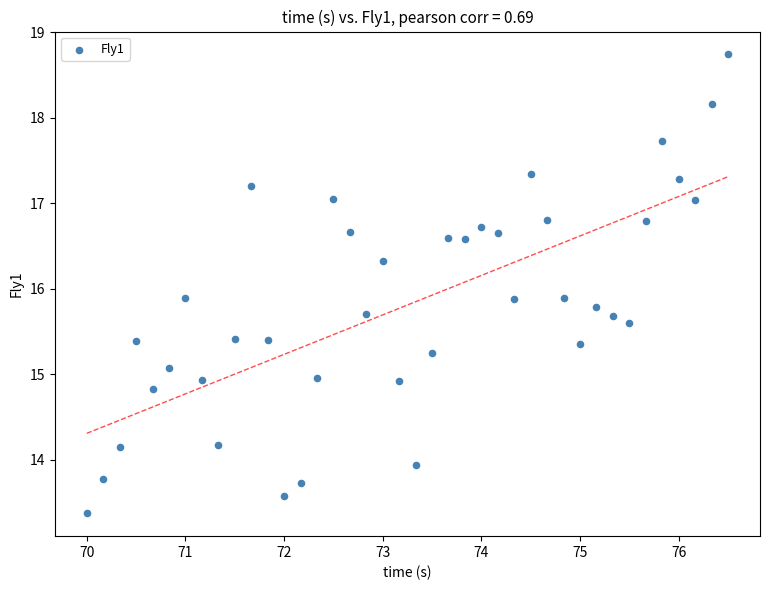

What is the range of Y values (max minus min)?

5.4